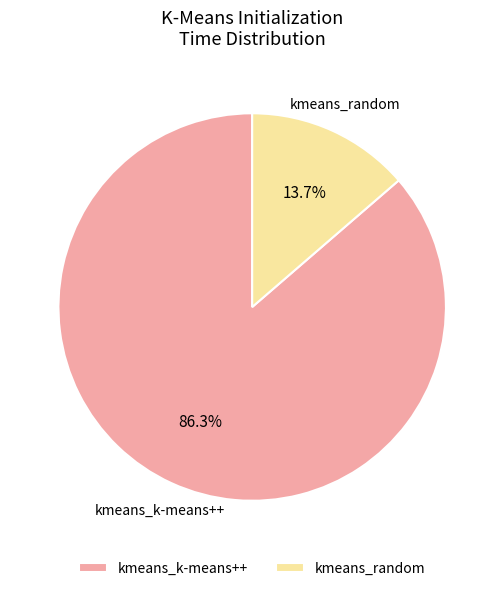

To the nearest percent, what is the difference between the largest and smallest slice percentages?

73%